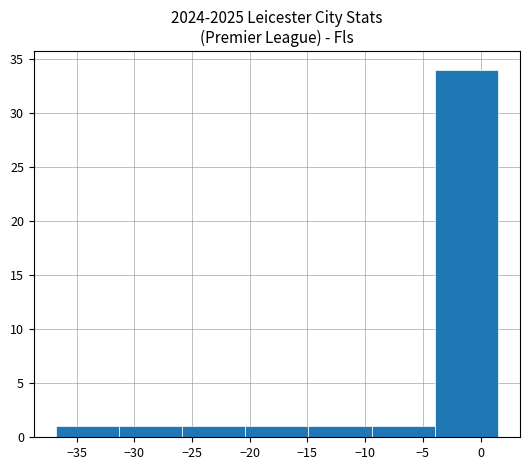

What is the height of the bar covering -26.0 to -20.5 on the x-axis? Neither the bar edges nor the heights are printed on the chart, so give them approximately, as read against the axes.

1